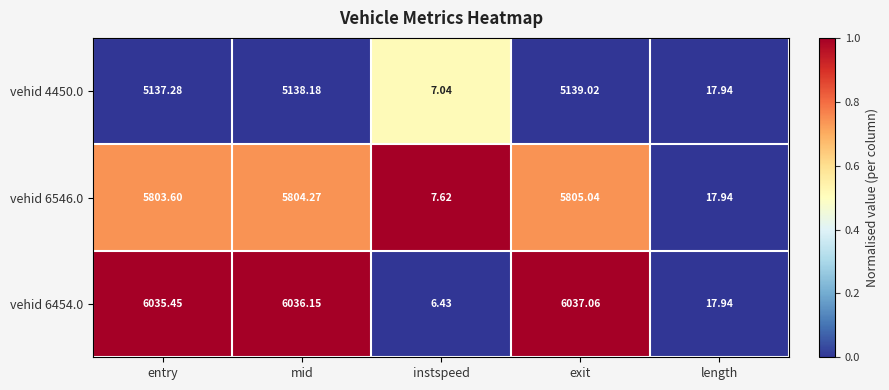

Is the value of vehid 4450.0 at exit greater than the value of vehid 6454.0 at entry?

No